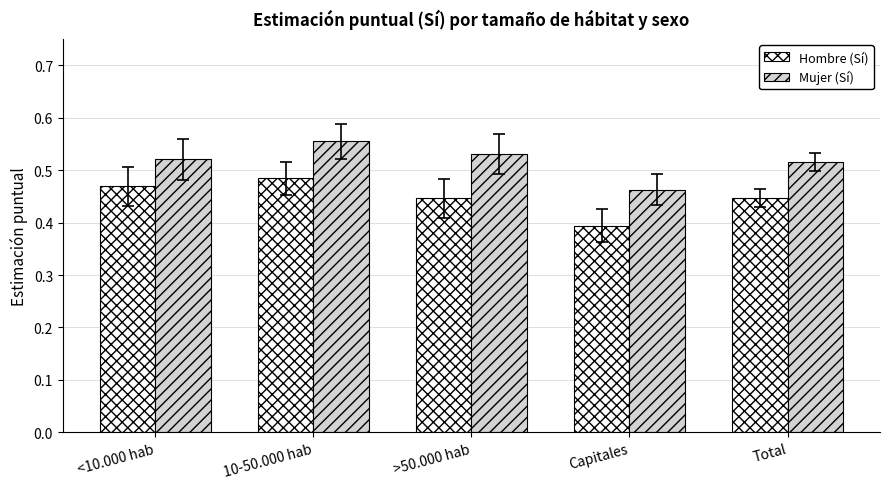

Rank the series by their maximum value, from lowest to highest.

Hombre (Sí), Mujer (Sí)